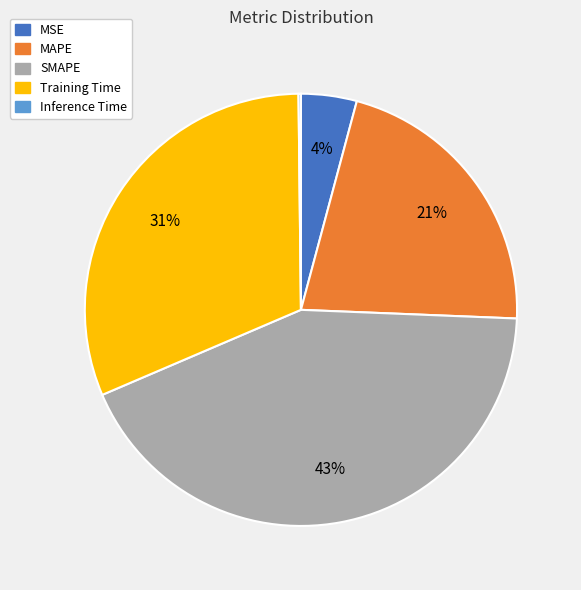

Is Training Time the majority of the pie?

No